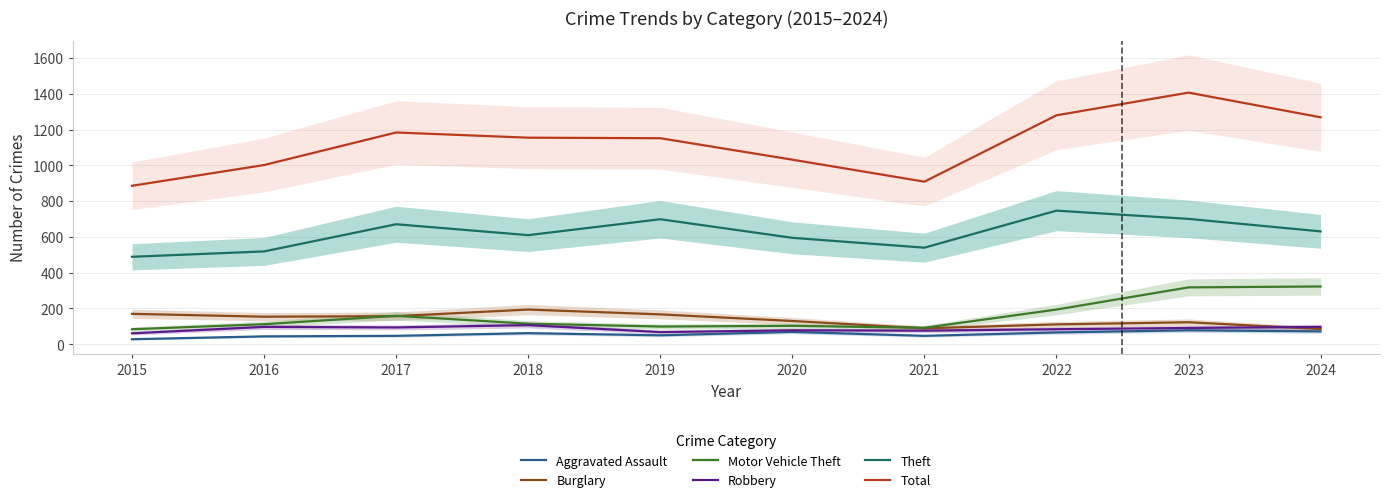

What is the minimum value for Aggravated Assault?

28